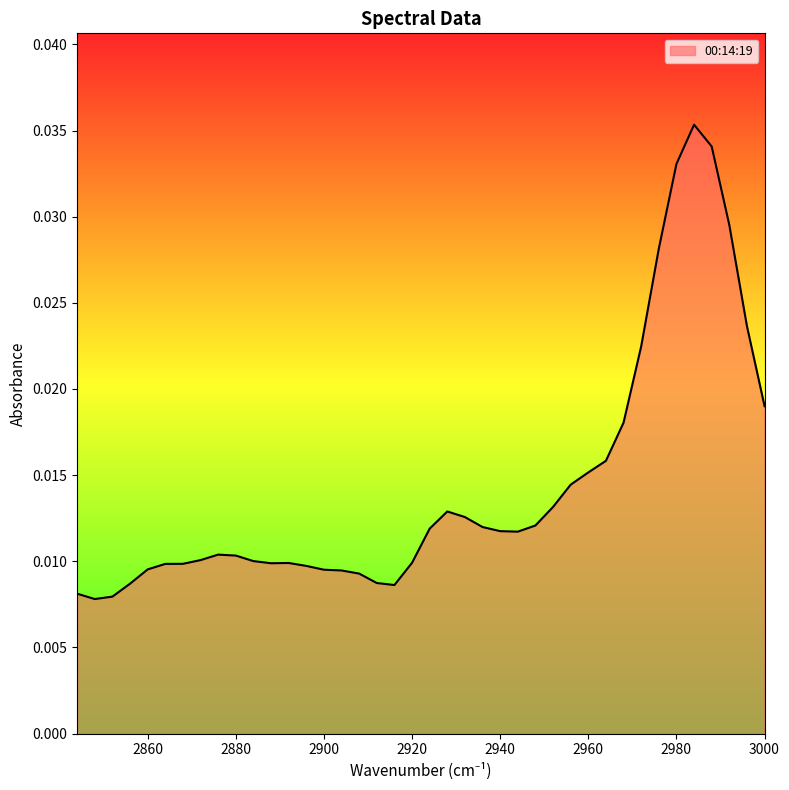

Does the chart have visible grid lines?

No